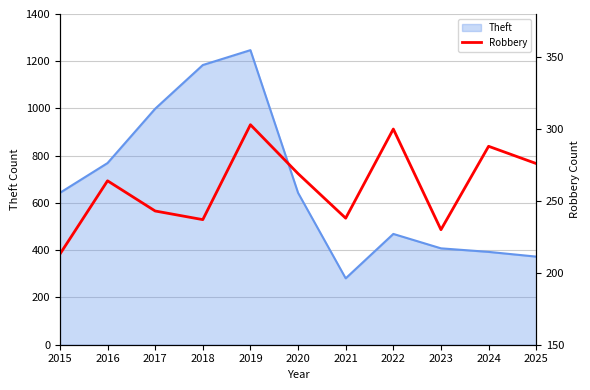

What is the value of the 11th point from the left?

276